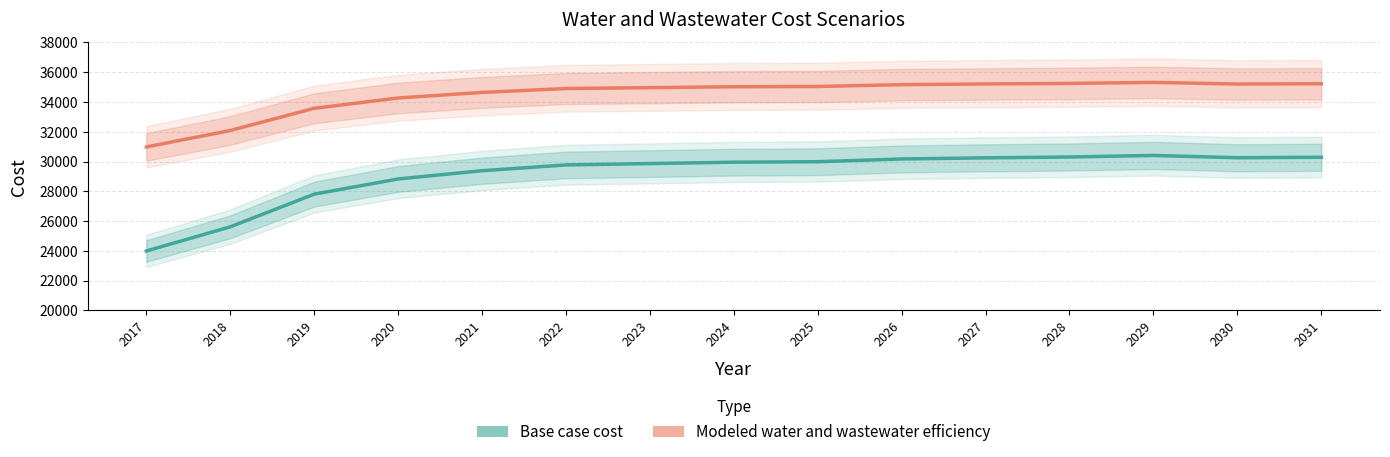

True or false: Base case cost and Modeled water and wastewater efficiency cross at least once.

False